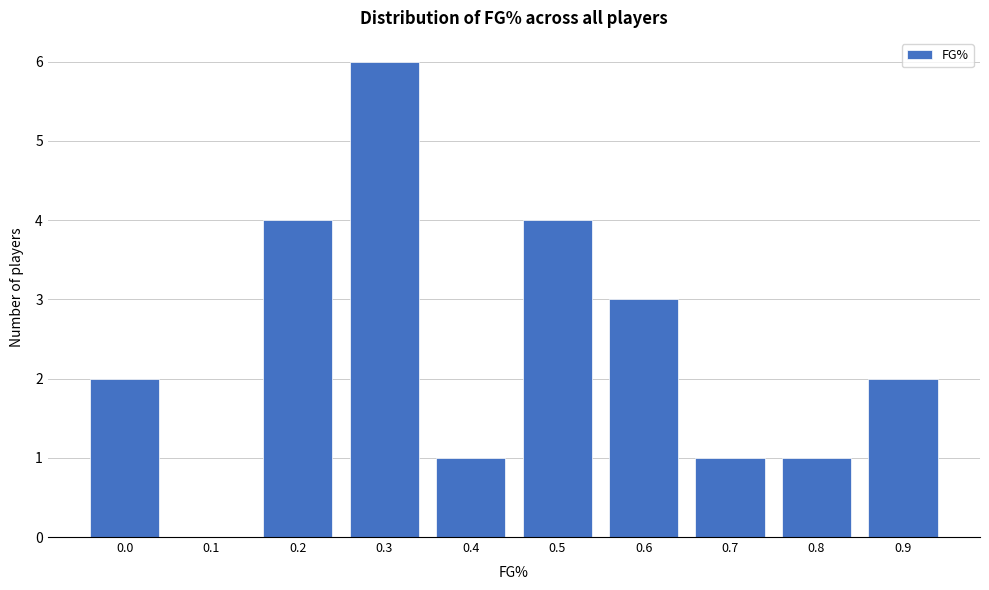

Reading right to left, transcribe all the data shown in this chart.

0.9=2	0.8=1	0.7=1	0.6=3	0.5=4	0.4=1	0.3=6	0.2=4	0.1=0	0.0=2